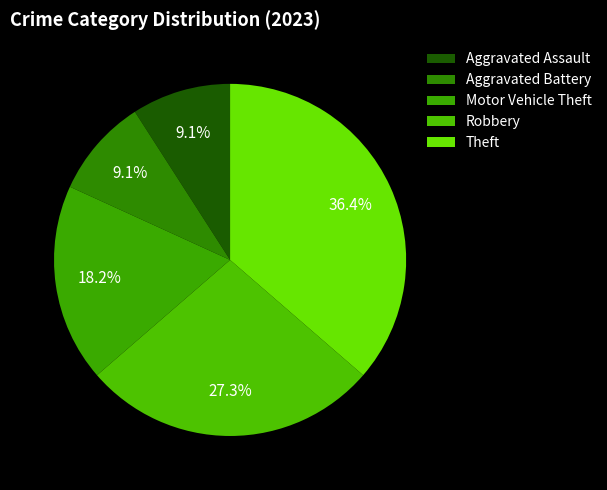

To the nearest percent, what is the difference between the largest and smallest slice percentages?

27%